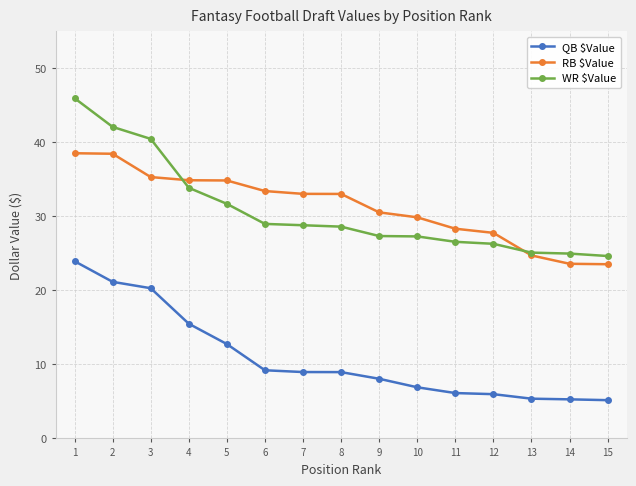

At which label does QB $Value first exceed 8?

1